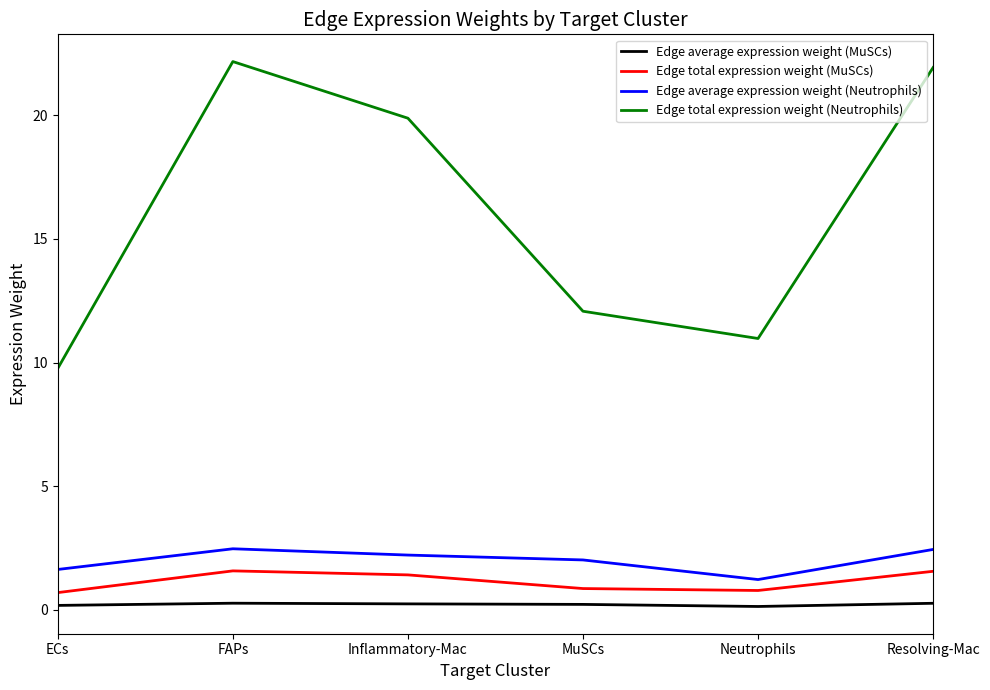

True or false: Edge average expression weight (Neutrophils) and Edge total expression weight (Neutrophils) cross at least once.

False